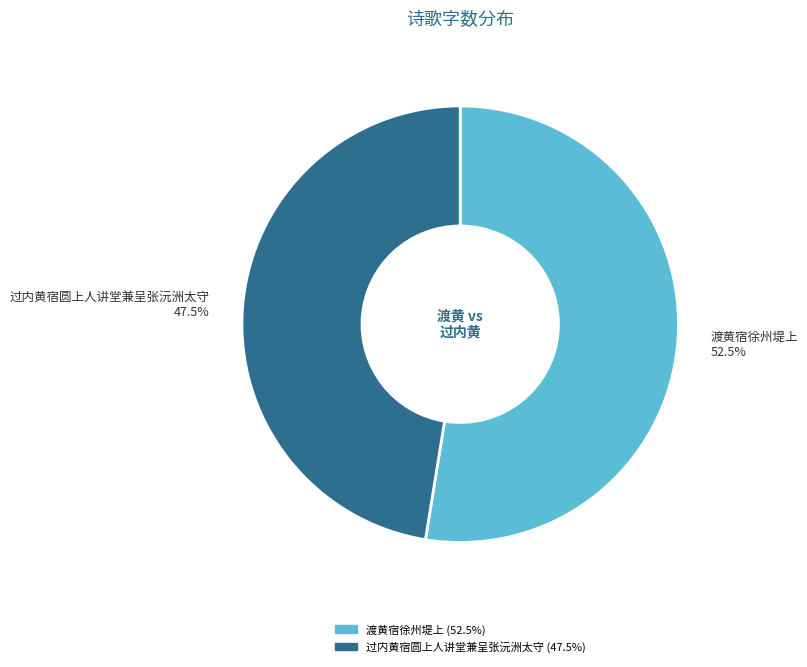

Which category has the biggest portion of the pie?

渡黄宿徐州堤上